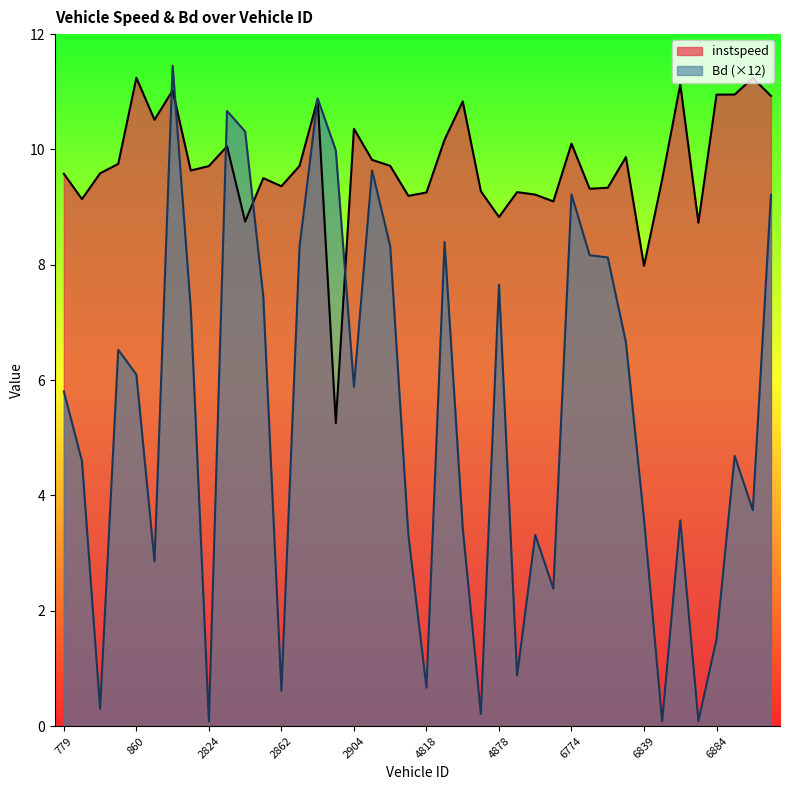

Which series has the widest spread of values?

Bd (×12)